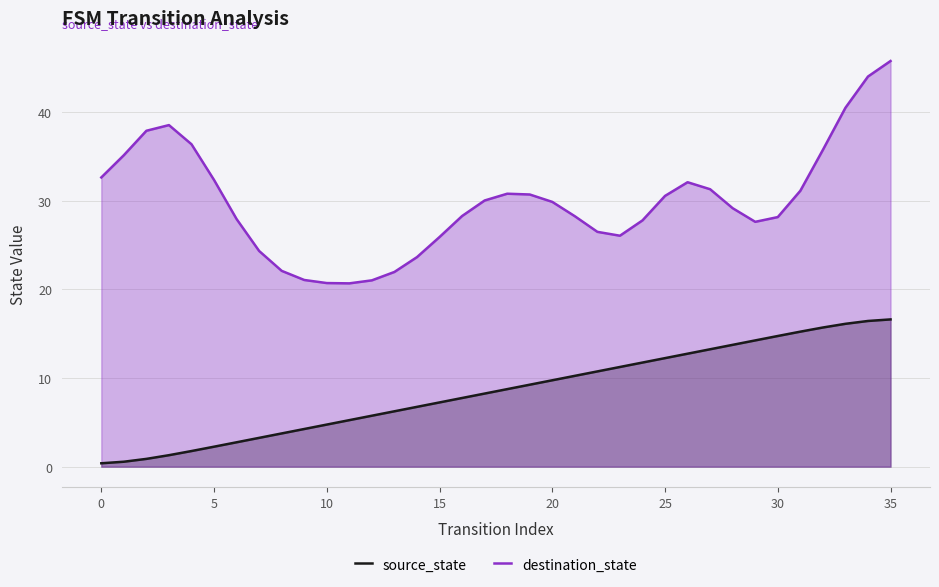

True or false: destination_state and source_state cross at least once.

False